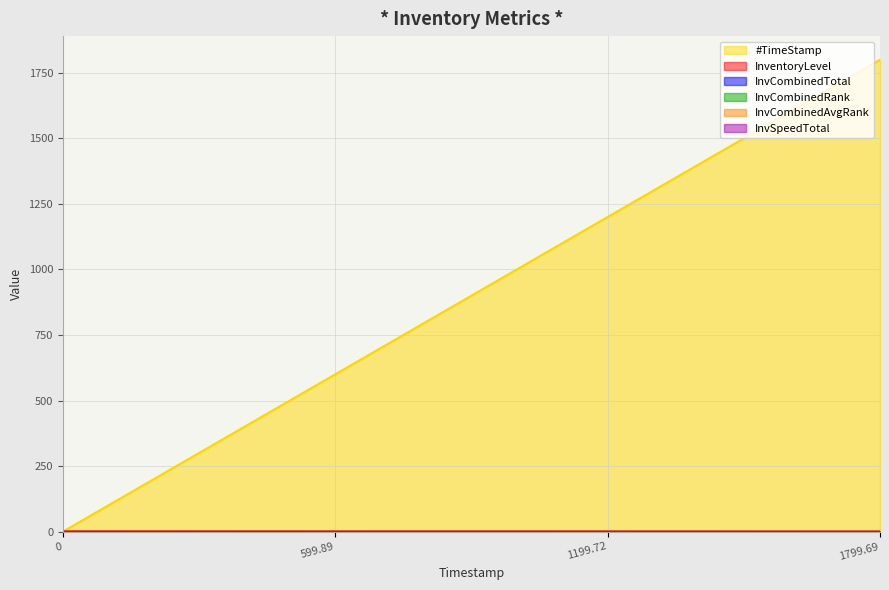

What are all the series names shown in the legend?

#TimeStamp, InventoryLevel, InvCombinedTotal, InvCombinedRank, InvCombinedAvgRank, InvSpeedTotal